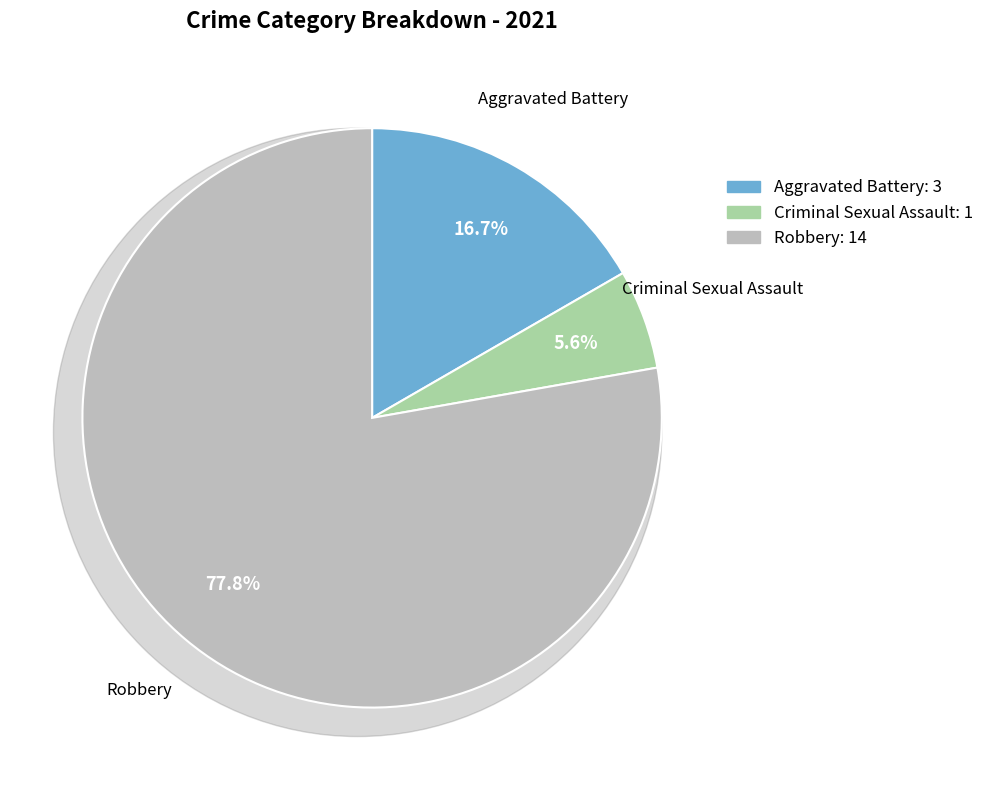

Which has a higher value, Aggravated Battery or Criminal Sexual Assault?

Aggravated Battery